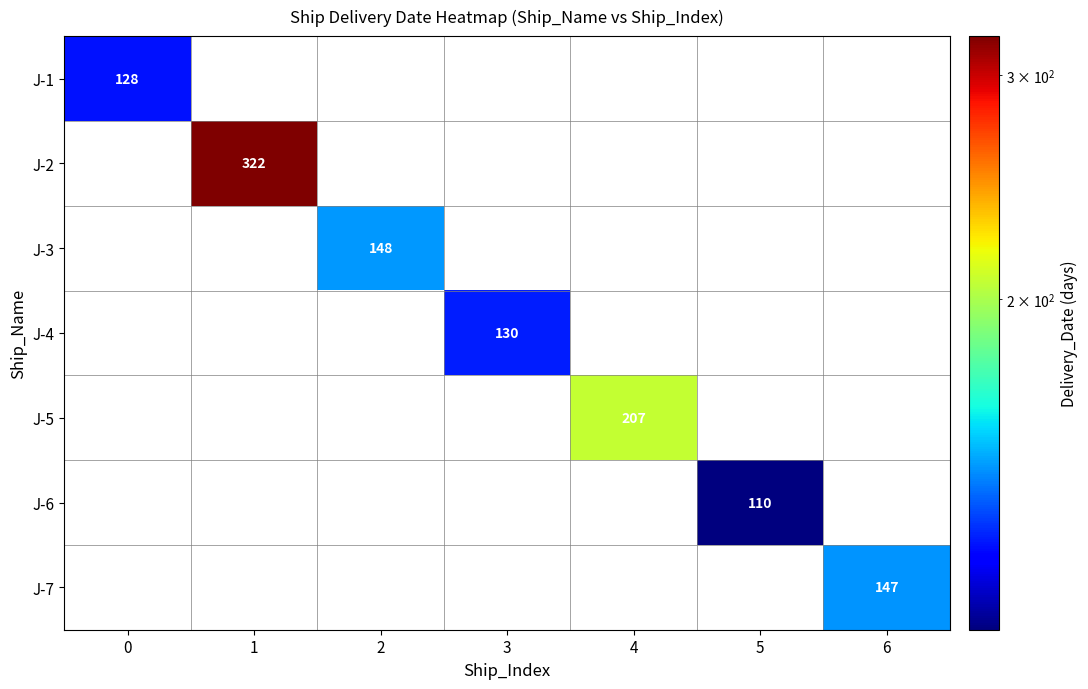

Is it true that J-2 equals 517 at 1?

False